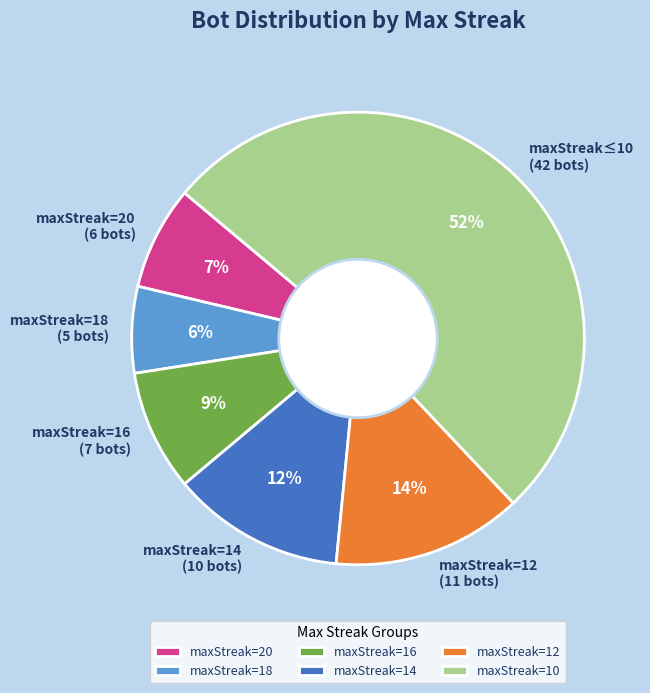

Is the sum of maxStreak≤10 (42 bots) and maxStreak=18 (5 bots) greater than half?

Yes